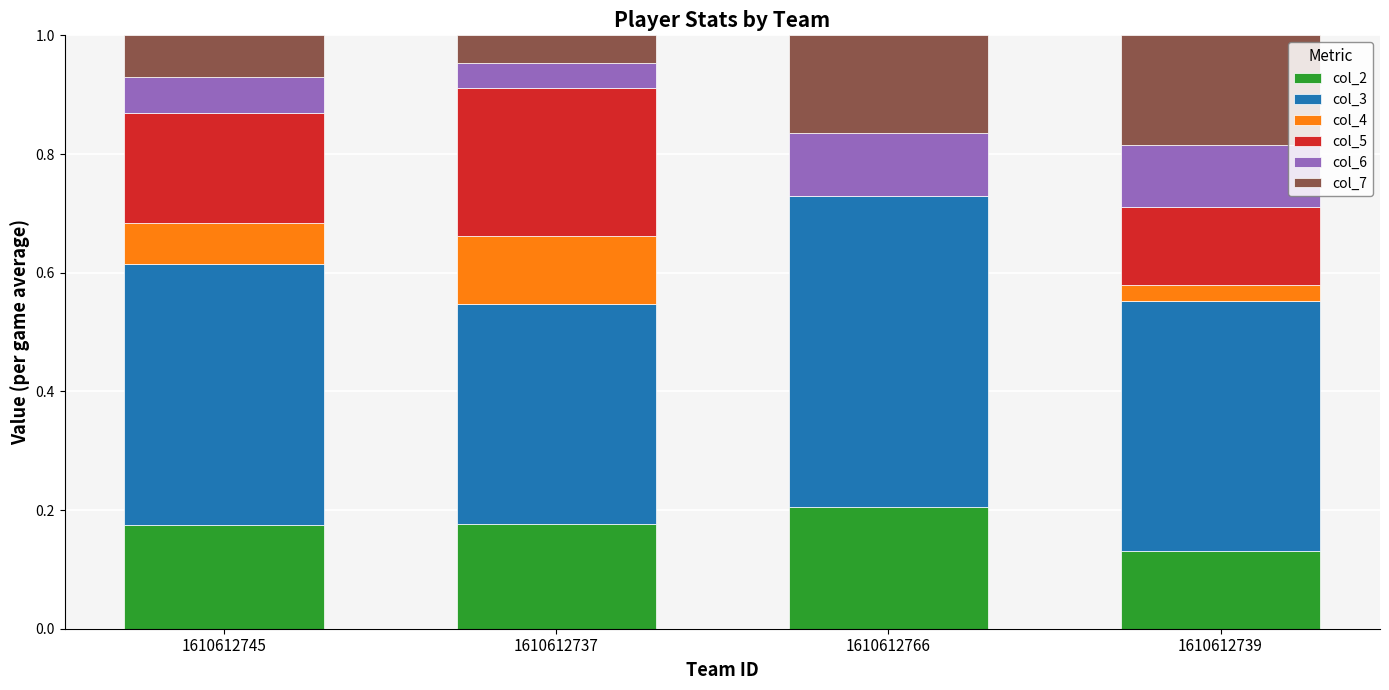

Is it true that col_2 equals 0.2 at 1610612739?

False